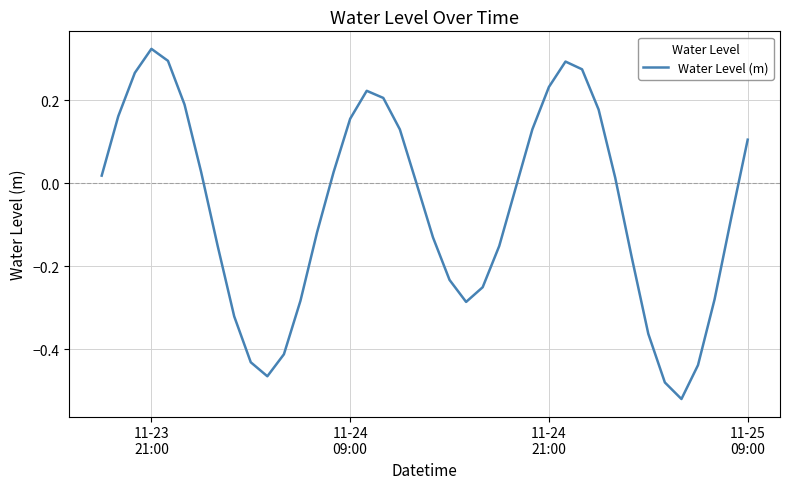

Does the chart display data point markers on the line(s)?

No